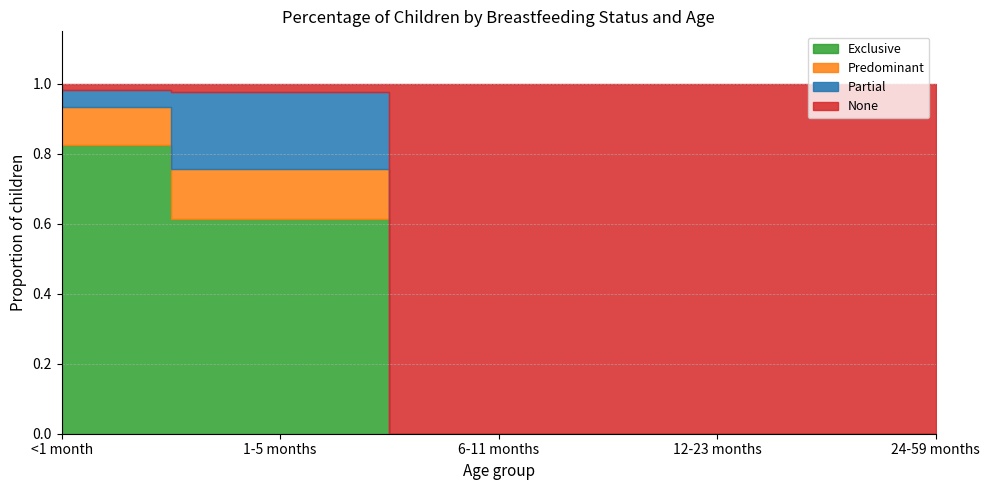

Rank the series by their maximum value, from lowest to highest.

Predominant, Partial, Exclusive, None